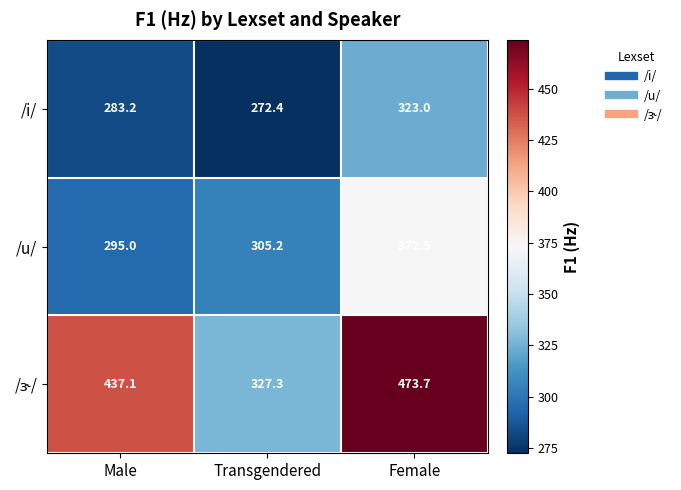

At how many categories does at least one series exceed 408?

2